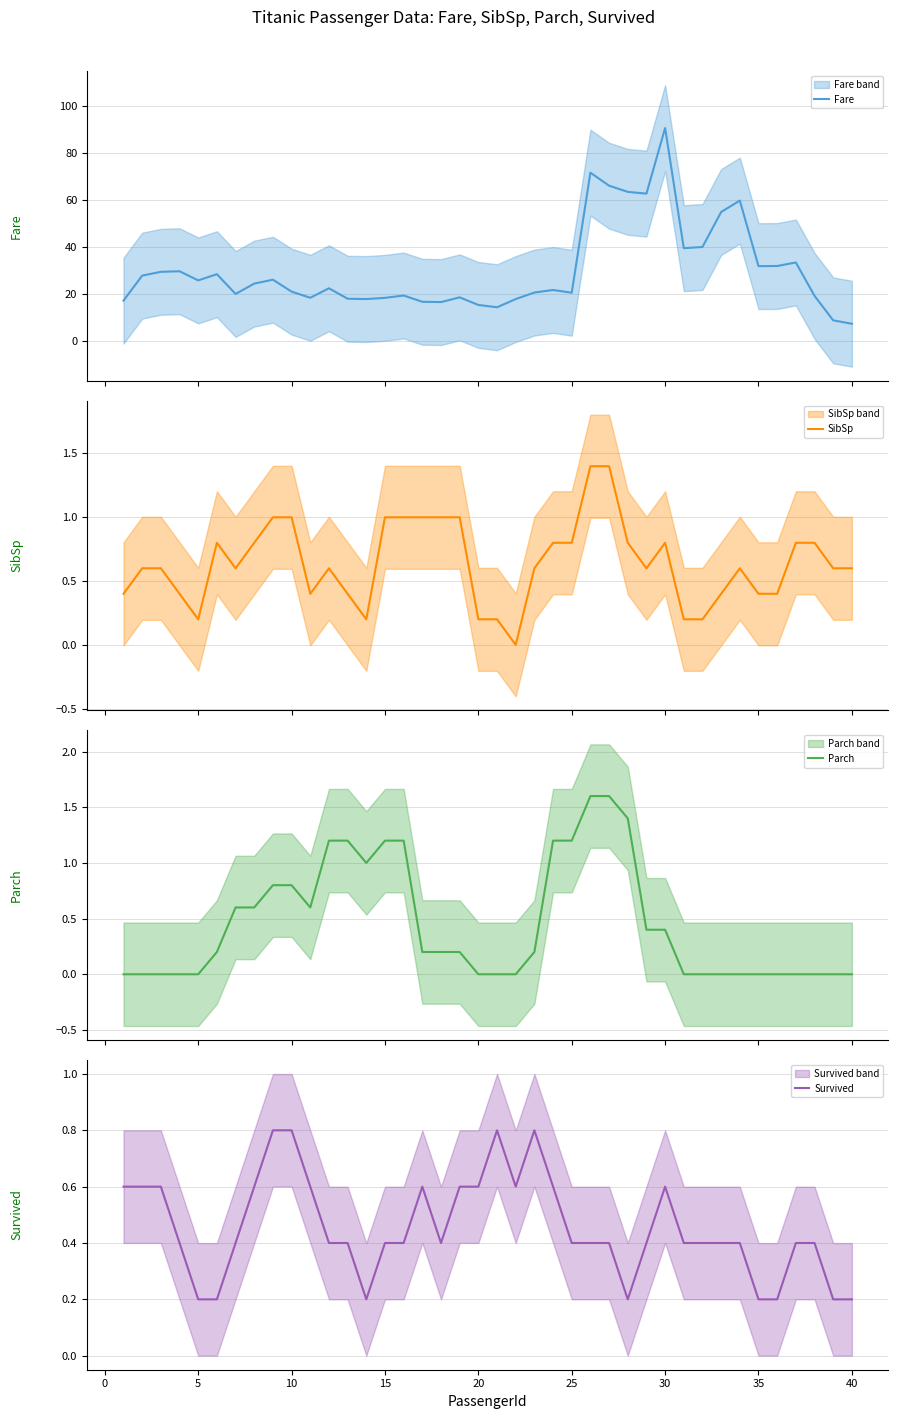

Is it true that Survived equals 0.2 at 40?

True